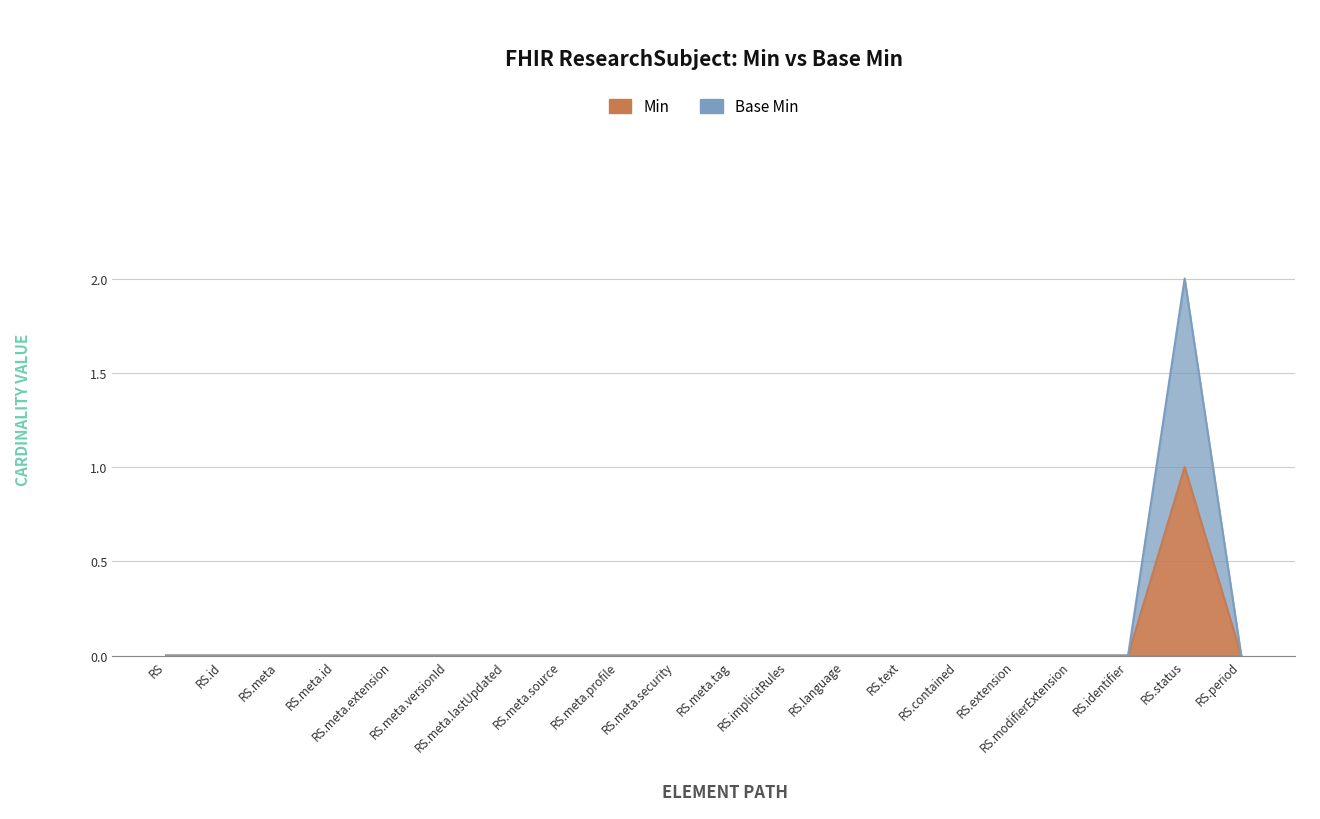

Which has a higher value, RS.status or RS.meta.versionId?

RS.status